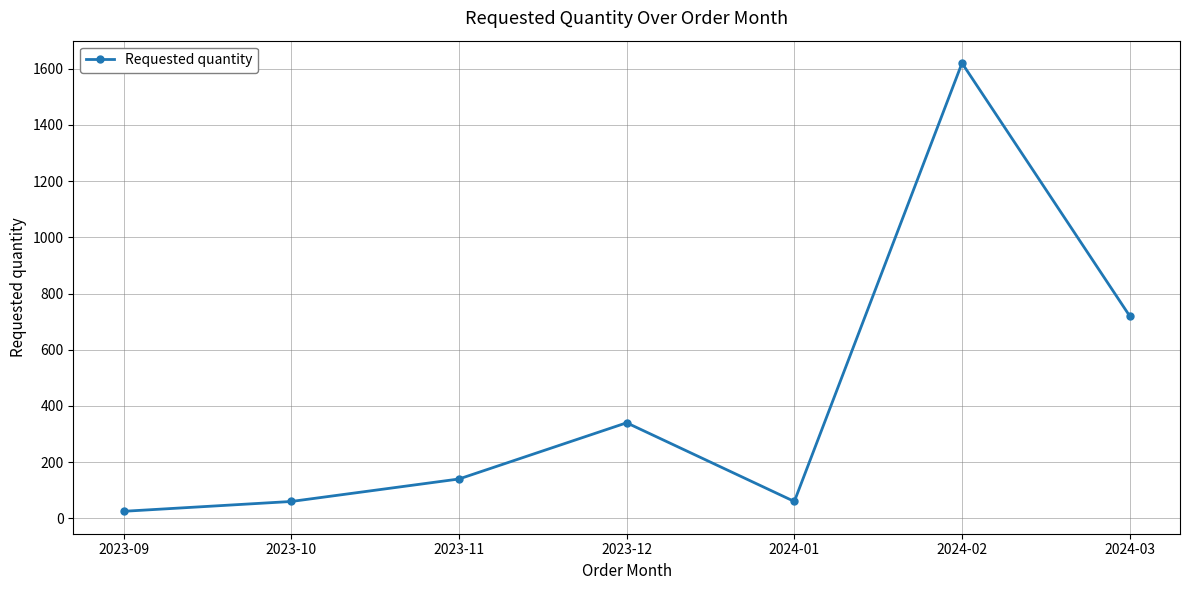

What is the change in value from 2023-12 to 2024-01?

-280